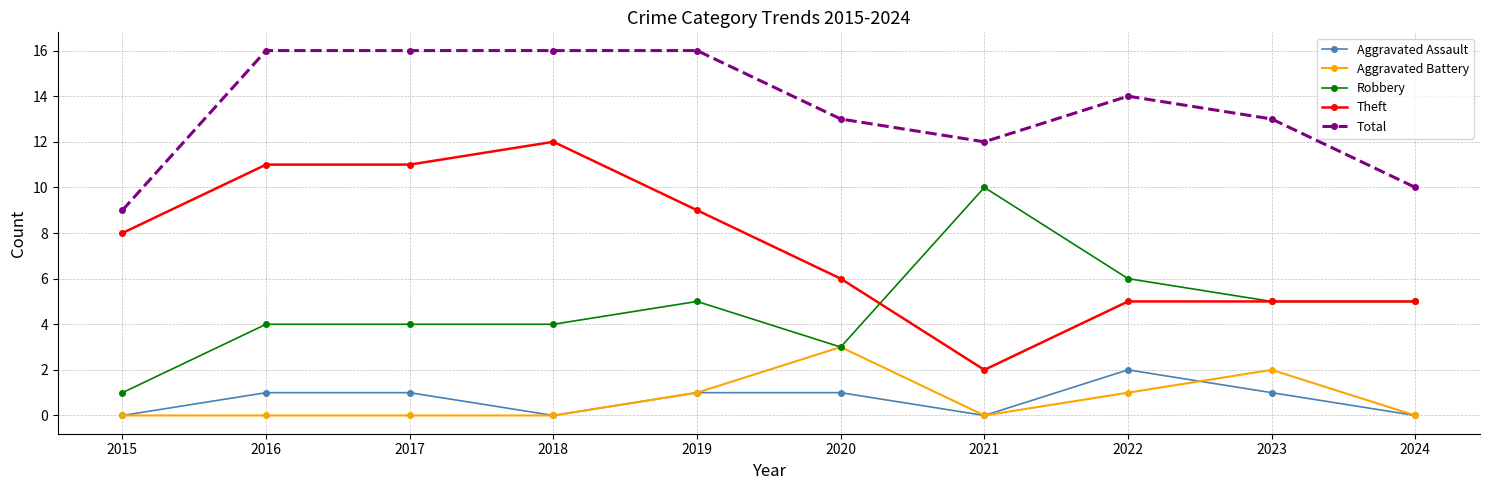

Reading left to right, extract all data points from this chart.

Aggravated Assault: 2015=0	2016=1	2017=1	2018=0	2019=1	2020=1	2021=0	2022=2	2023=1	2024=0
Aggravated Battery: 2015=0	2016=0	2017=0	2018=0	2019=1	2020=3	2021=0	2022=1	2023=2	2024=0
Robbery: 2015=1	2016=4	2017=4	2018=4	2019=5	2020=3	2021=10	2022=6	2023=5	2024=5
Theft: 2015=8	2016=11	2017=11	2018=12	2019=9	2020=6	2021=2	2022=5	2023=5	2024=5
Total: 2015=9	2016=16	2017=16	2018=16	2019=16	2020=13	2021=12	2022=14	2023=13	2024=10